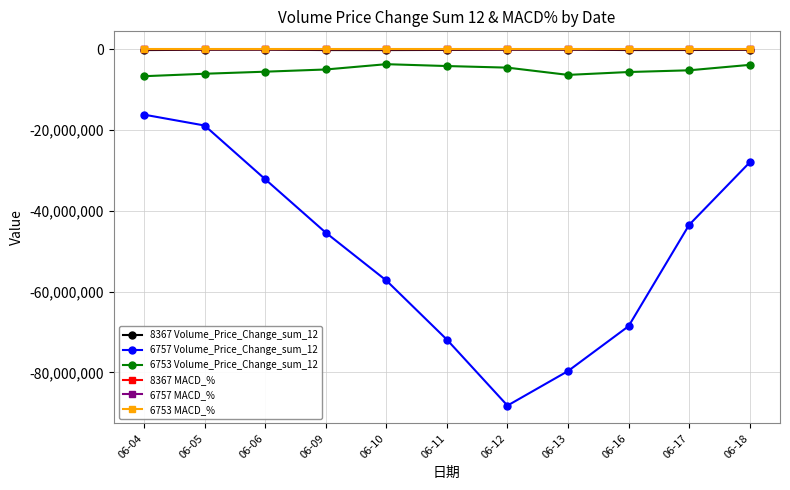

What is the value of the 6753 Volume_Price_Change_sum_12 point at the 2nd from the left?

-6086886.2